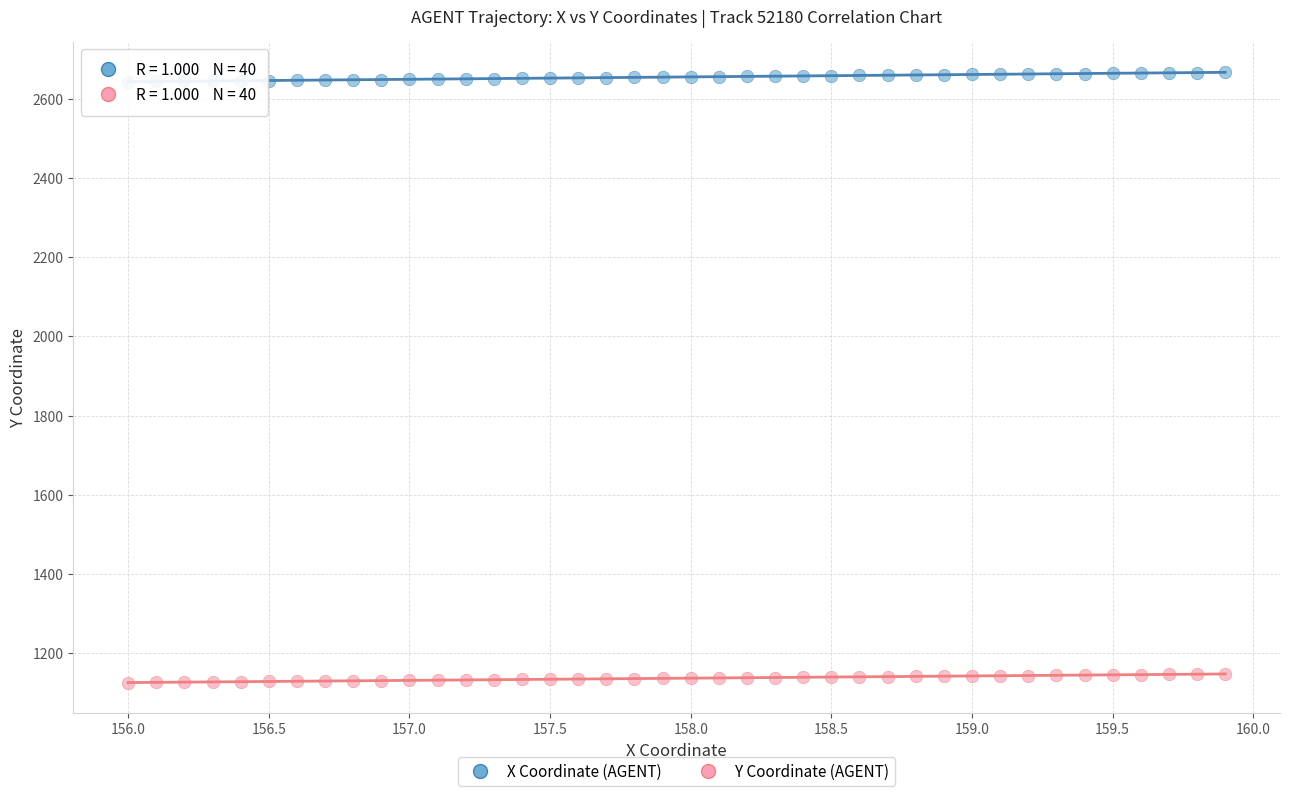

Which series contains the highest Y value?

X Coordinate (AGENT)